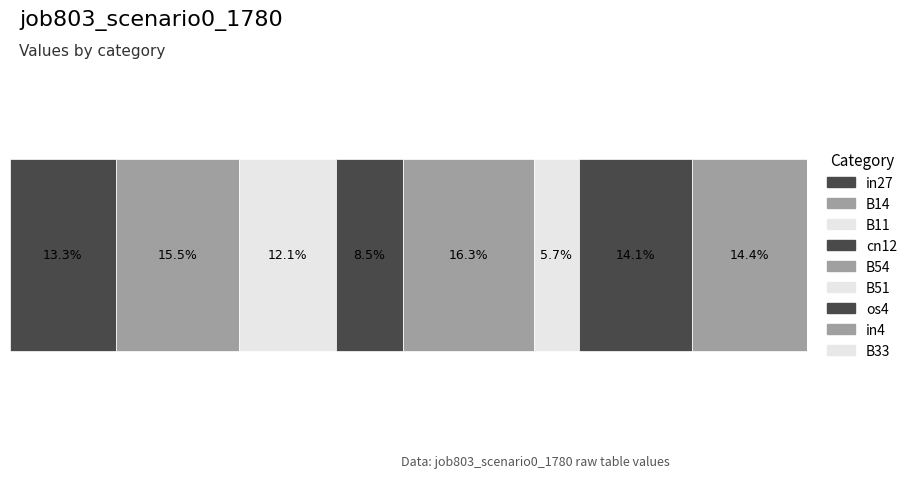

Does the chart contain stacked bars?

No